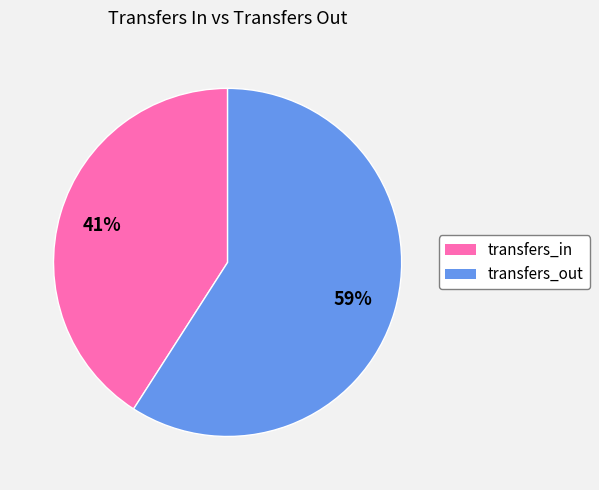

To the nearest percent, what is the difference between the largest and smallest slice percentages?

18%